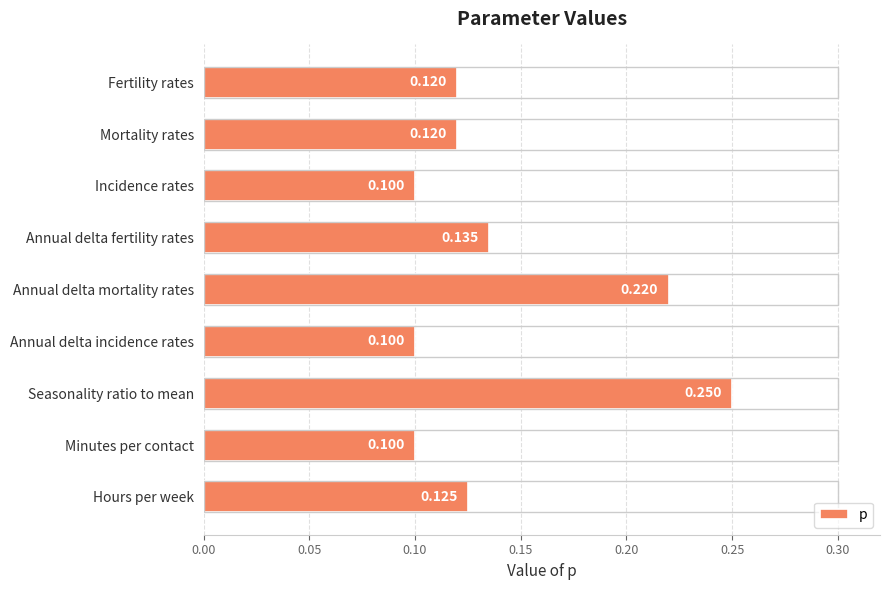

What is the label of the 2nd bar from the top?

Mortality rates